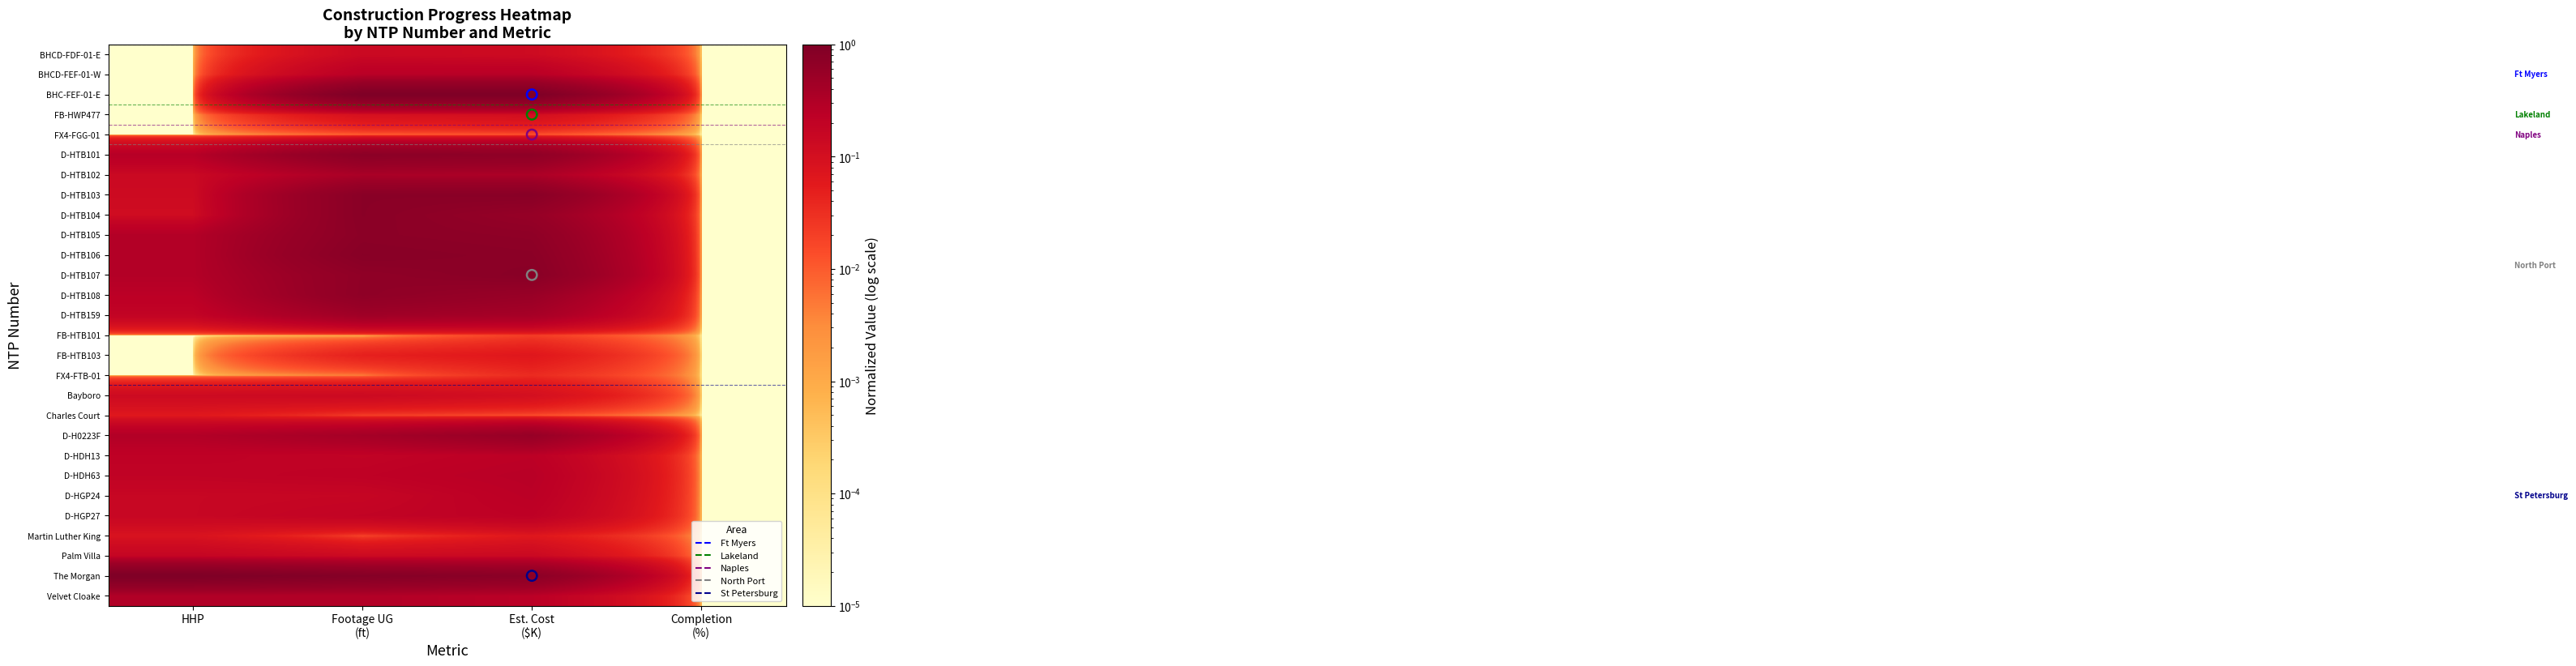

Reading right to left, what are all the values shown in this chart?

BHCD-FDF-01-E: Completion
(%)=0.0	Est. Cost
($K)=0.1	Footage UG
(ft)=0.1	HHP=0.0
BHCD-FEF-01-W: Completion
(%)=0.0	Est. Cost
($K)=0.3	Footage UG
(ft)=0.3	HHP=0.0
BHC-FEF-01-E: Completion
(%)=0.0	Est. Cost
($K)=1.0	Footage UG
(ft)=1.0	HHP=0.0
FB-HWP477: Completion
(%)=0.0	Est. Cost
($K)=0.1	Footage UG
(ft)=0.1	HHP=0.0
FX4-FGG-01: Completion
(%)=0.0	Est. Cost
($K)=0.0	Footage UG
(ft)=0.0	HHP=0.0
D-HTB101: Completion
(%)=0.0	Est. Cost
($K)=0.7	Footage UG
(ft)=0.7	HHP=0.3
D-HTB102: Completion
(%)=0.0	Est. Cost
($K)=0.3	Footage UG
(ft)=0.4	HHP=0.1
D-HTB103: Completion
(%)=0.0	Est. Cost
($K)=0.8	Footage UG
(ft)=0.8	HHP=0.1
D-HTB104: Completion
(%)=0.0	Est. Cost
($K)=0.6	Footage UG
(ft)=0.8	HHP=0.1
D-HTB105: Completion
(%)=0.0	Est. Cost
($K)=0.7	Footage UG
(ft)=0.7	HHP=0.3
D-HTB106: Completion
(%)=0.0	Est. Cost
($K)=0.7	Footage UG
(ft)=0.8	HHP=0.3
D-HTB107: Completion
(%)=0.0	Est. Cost
($K)=0.8	Footage UG
(ft)=0.7	HHP=0.3
D-HTB108: Completion
(%)=0.0	Est. Cost
($K)=0.5	Footage UG
(ft)=0.7	HHP=0.2
D-HTB159: Completion
(%)=0.0	Est. Cost
($K)=0.4	Footage UG
(ft)=0.5	HHP=0.2
FB-HTB101: Completion
(%)=0.0	Est. Cost
($K)=0.0	Footage UG
(ft)=0.0	HHP=0.0
FB-HTB103: Completion
(%)=0.0	Est. Cost
($K)=0.1	Footage UG
(ft)=0.0	HHP=0.0
FX4-FTB-01: Completion
(%)=0.0	Est. Cost
($K)=0.0	Footage UG
(ft)=0.0	HHP=0.0
Bayboro: Completion
(%)=0.0	Est. Cost
($K)=0.1	Footage UG
(ft)=0.1	HHP=0.1
Charles Court: Completion
(%)=0.0	Est. Cost
($K)=0.0	Footage UG
(ft)=0.0	HHP=0.1
D-H0223F: Completion
(%)=0.0	Est. Cost
($K)=0.6	Footage UG
(ft)=0.4	HHP=0.3
D-HDH13: Completion
(%)=0.0	Est. Cost
($K)=0.2	Footage UG
(ft)=0.2	HHP=0.2
D-HDH63: Completion
(%)=0.0	Est. Cost
($K)=0.3	Footage UG
(ft)=0.2	HHP=0.2
D-HGP24: Completion
(%)=0.0	Est. Cost
($K)=0.2	Footage UG
(ft)=0.2	HHP=0.2
D-HGP27: Completion
(%)=0.0	Est. Cost
($K)=0.2	Footage UG
(ft)=0.2	HHP=0.2
Martin Luther King: Completion
(%)=0.0	Est. Cost
($K)=0.1	Footage UG
(ft)=0.0	HHP=0.1
Palm Villa: Completion
(%)=0.0	Est. Cost
($K)=0.1	Footage UG
(ft)=0.1	HHP=0.2
The Morgan: Completion
(%)=0.0	Est. Cost
($K)=0.7	Footage UG
(ft)=0.9	HHP=1.0
Velvet Cloake: Completion
(%)=0.0	Est. Cost
($K)=0.2	Footage UG
(ft)=0.3	HHP=0.3